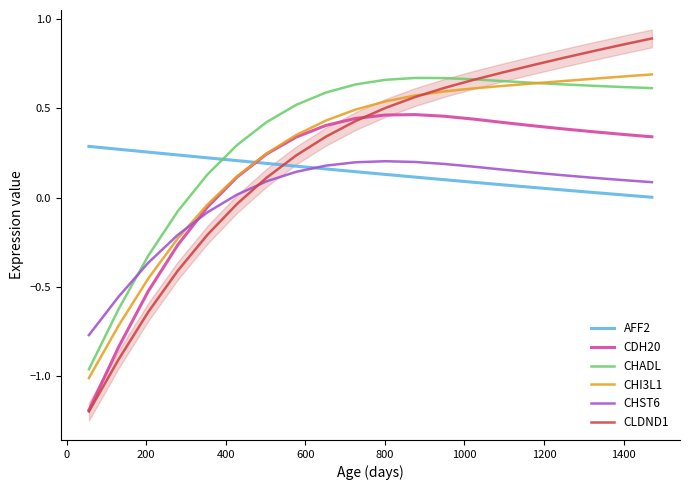

What is the difference between the maximum and second lowest values in the CHI3L1 series?

1.4